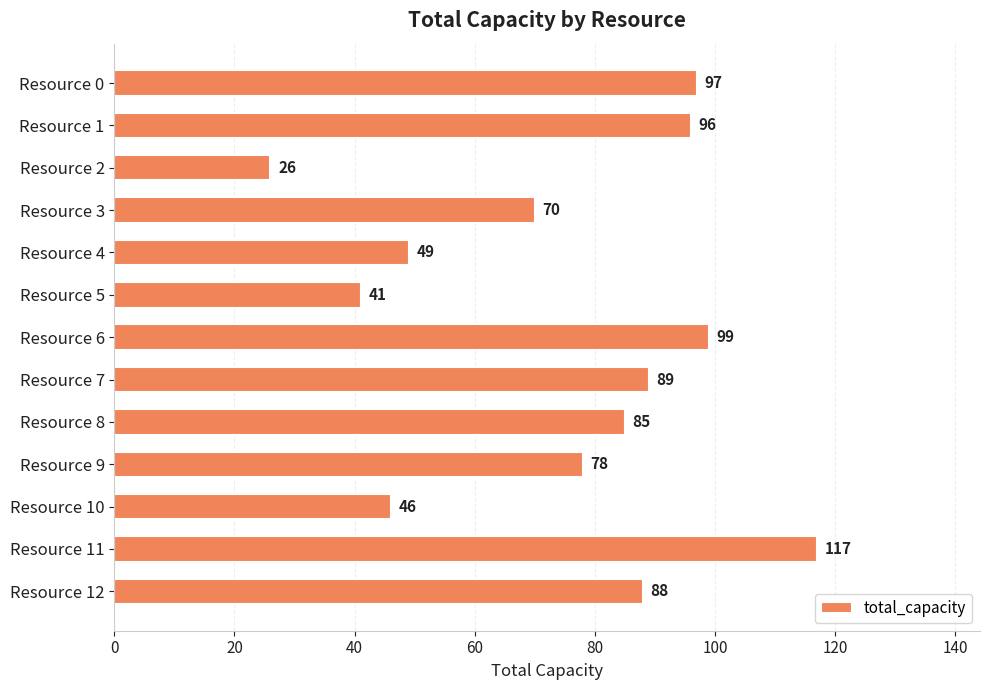

What is the value of the 10th bar from the top?

78